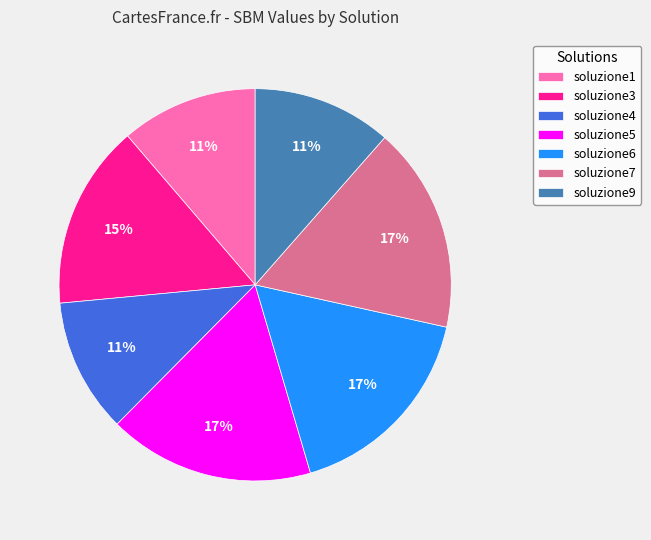

Which has a higher value, soluzione4 or soluzione6?

soluzione6